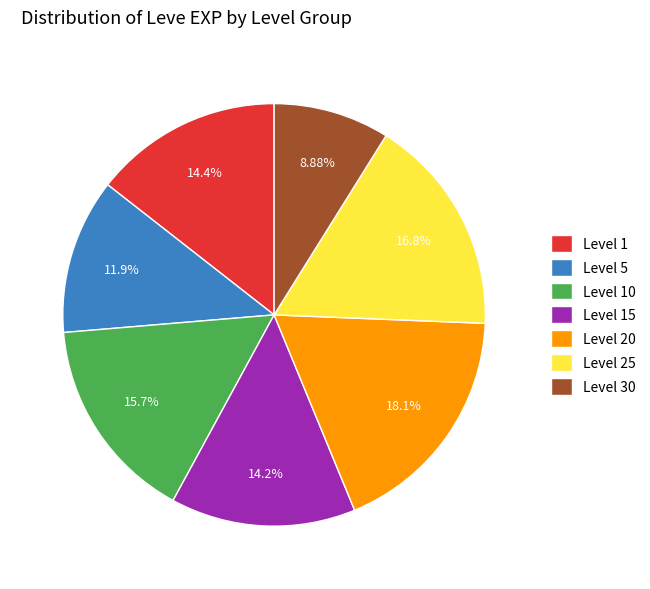

What is the ratio of the value at Level 10 to the value at Level 25?

0.9